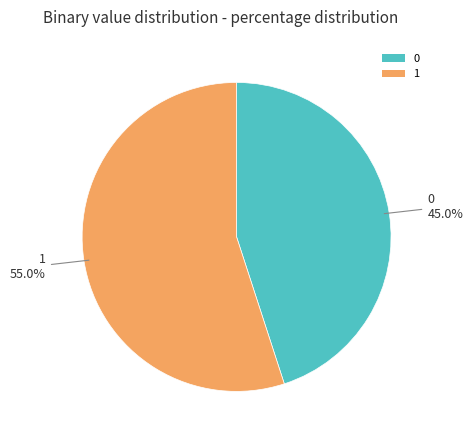

Which has a higher value, 0 or 1?

1